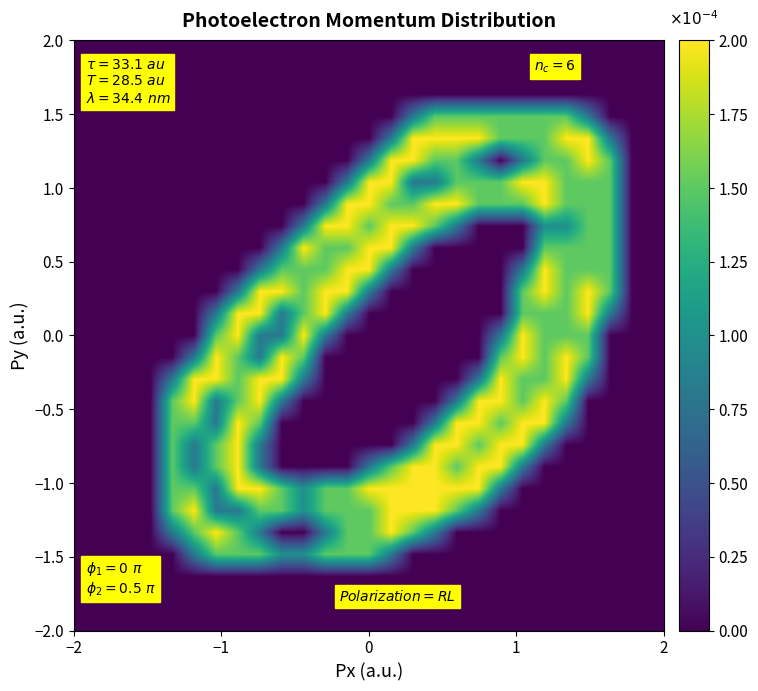

How many categories are shown in the chart?

27